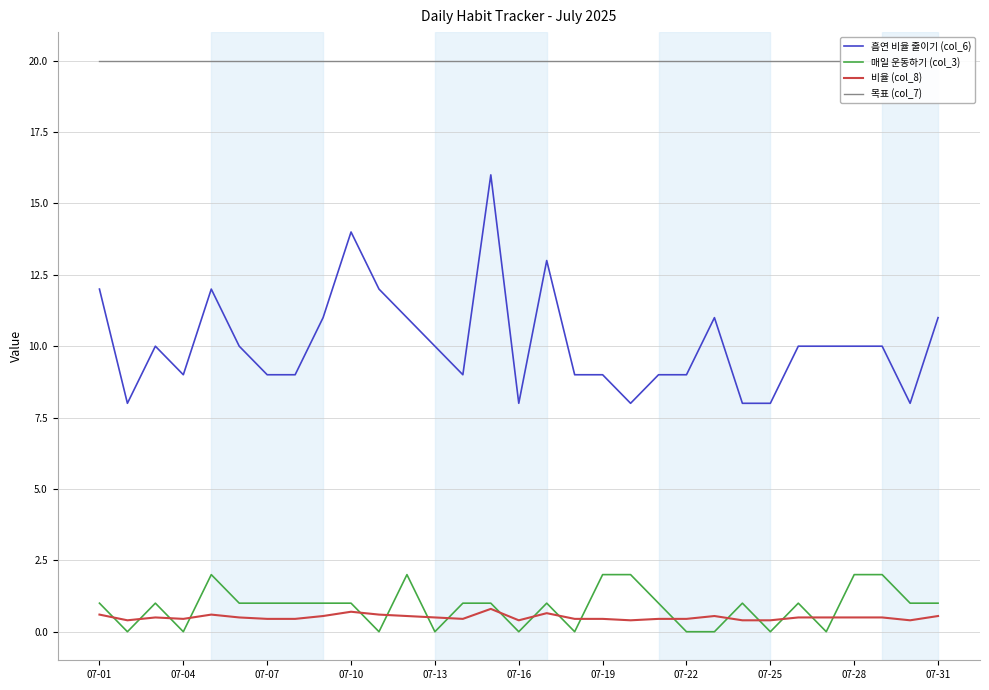

True or false: 흡연 비율 줄이기 (col_6) and 비율 (col_8) cross at least once.

False